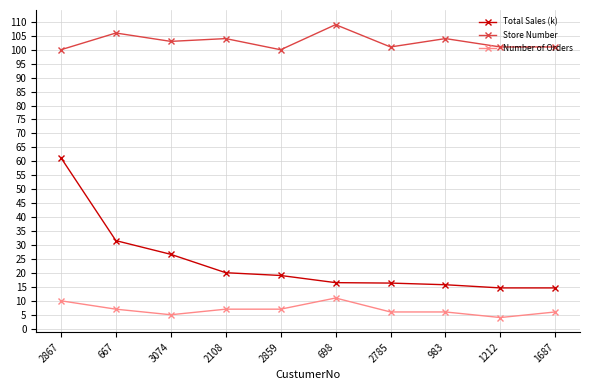

Which series changed the most between 2867 and 1212?

Total Sales (k)